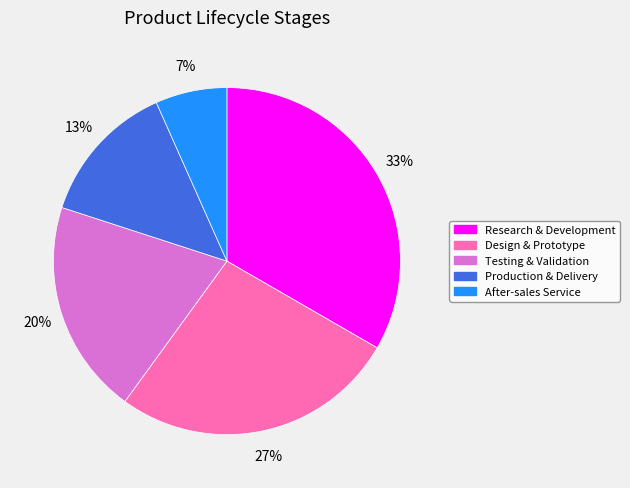

What percentage is the Research & Development slice, to the nearest percent?

33%